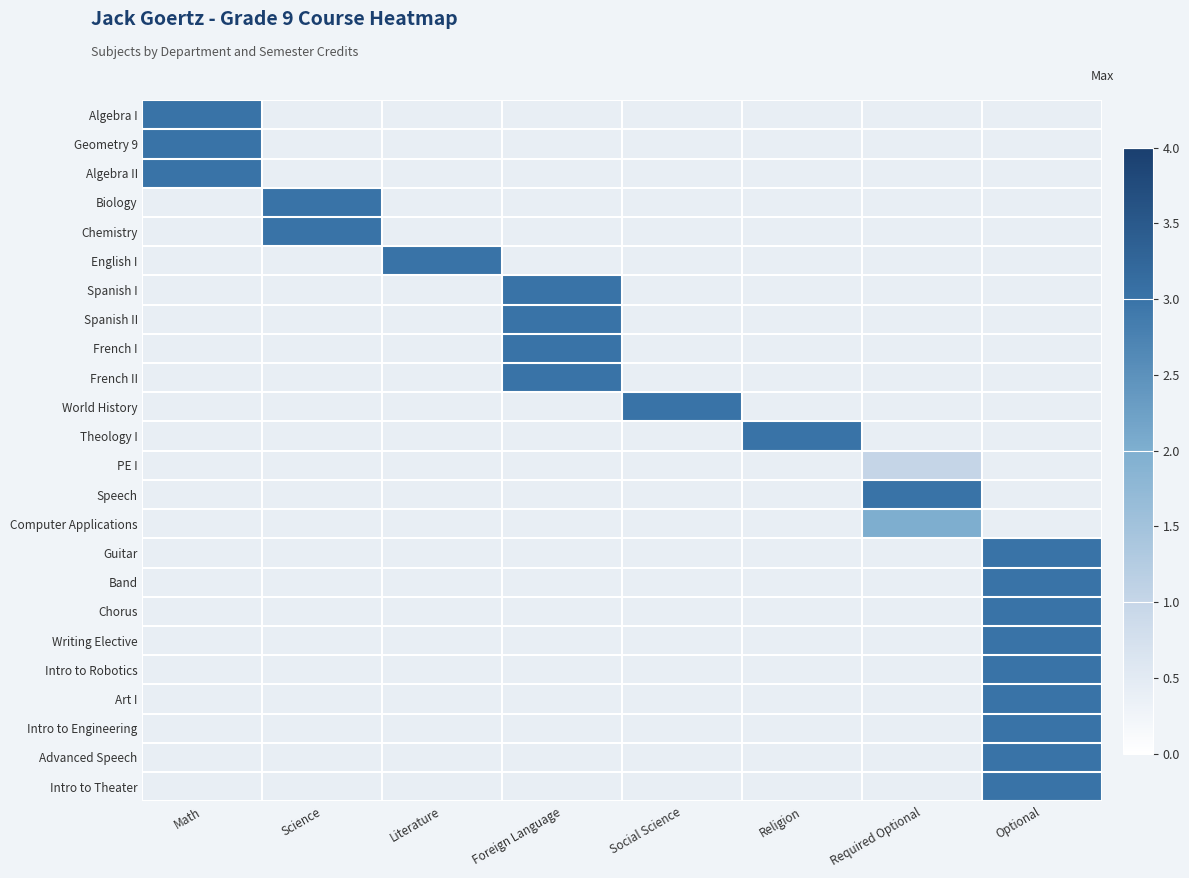

List the series in order of their peak value, highest first.

Algebra I, Geometry 9, Algebra II, Biology, Chemistry, English I, Spanish I, Spanish II, French I, French II, World History, Theology I, PE I, Speech, Computer Applications, Guitar, Band, Chorus, Writing Elective, Intro to Robotics, Art I, Intro to Engineering, Advanced Speech, Intro to Theater